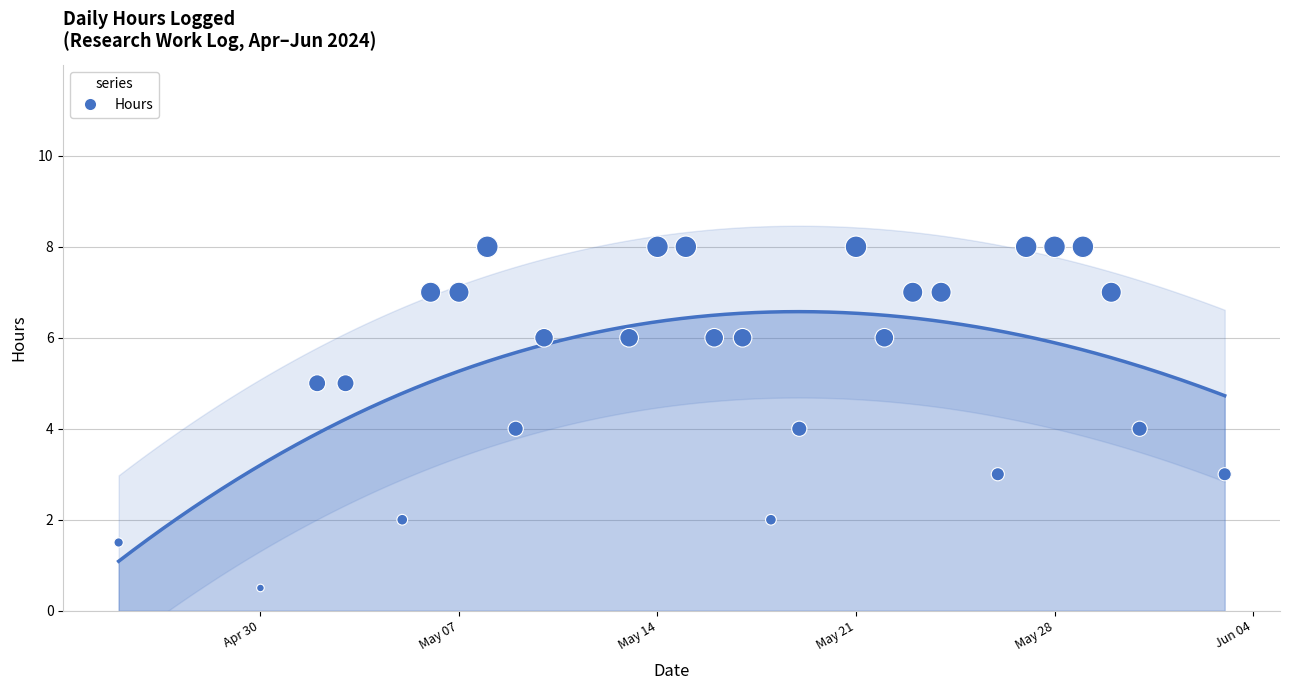

Between 2024-05-13 and 2024-05-06, which is larger?

2024-05-06